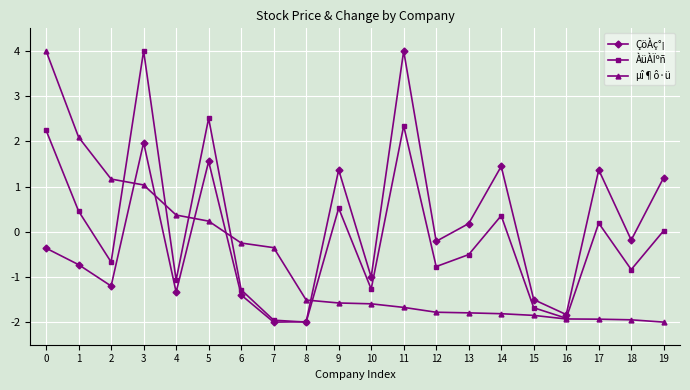

The value of ÇöÀç°¡ at 0 is -0.4. True or false?

True